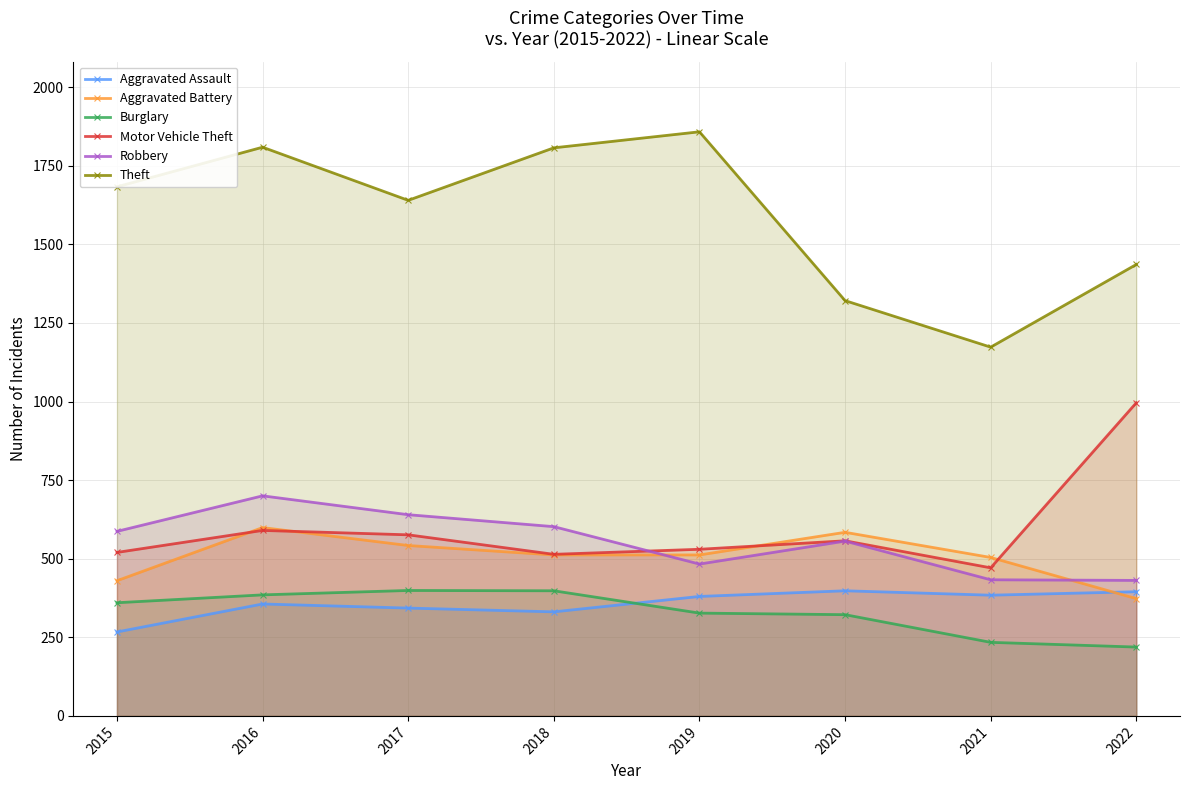

Count the number of categories in the chart.

8